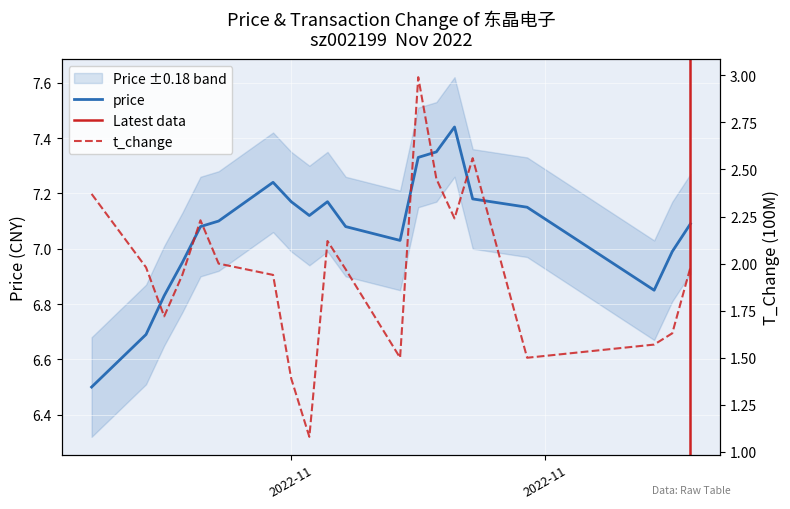

What is the label of the 7th point from the left?

2022-11-07